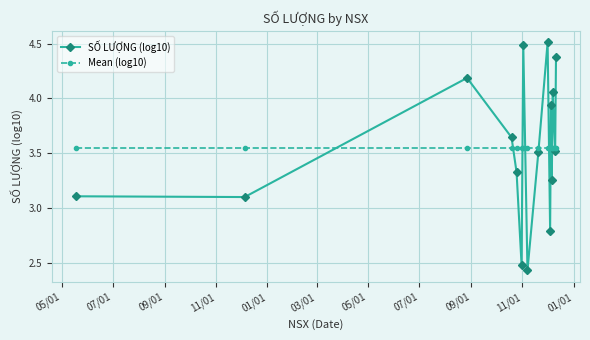

What is the sum of all Mean (log10) values?

56.7